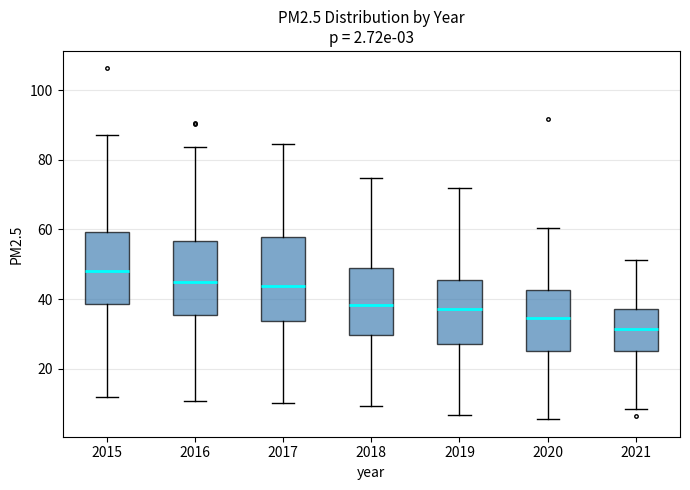

Which box's median line is the highest?

2015